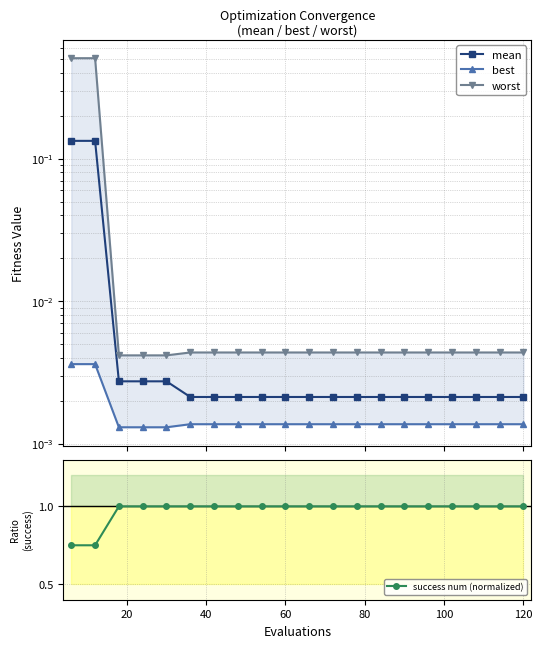

What is the maximum value for worst?

0.5